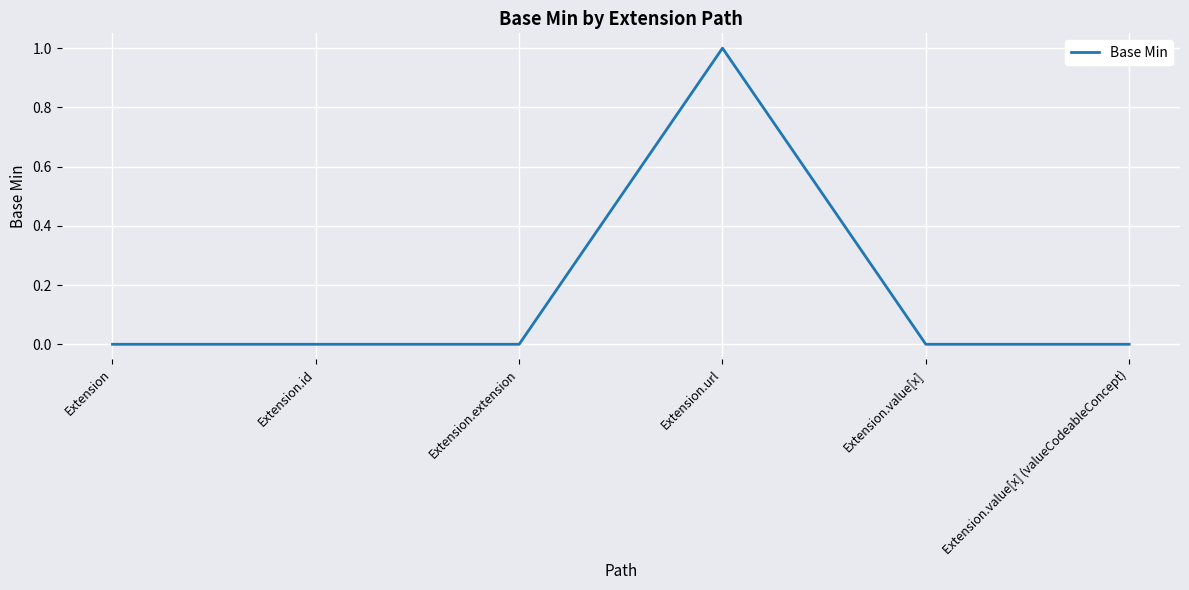

The value at Extension.extension is 0. True or false?

True